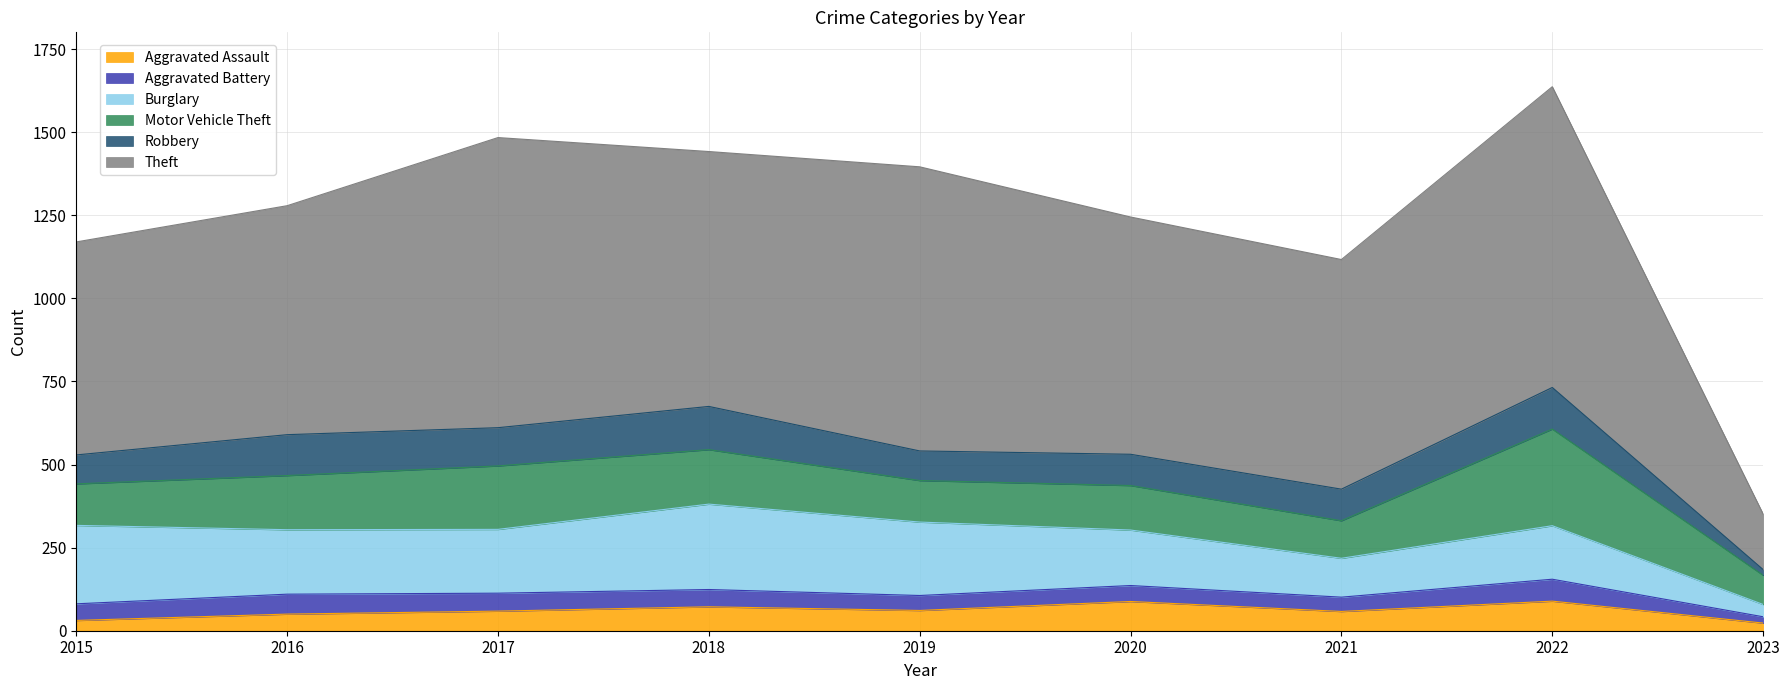

What is the sum of the Theft values at 2022 and 2017?

1778